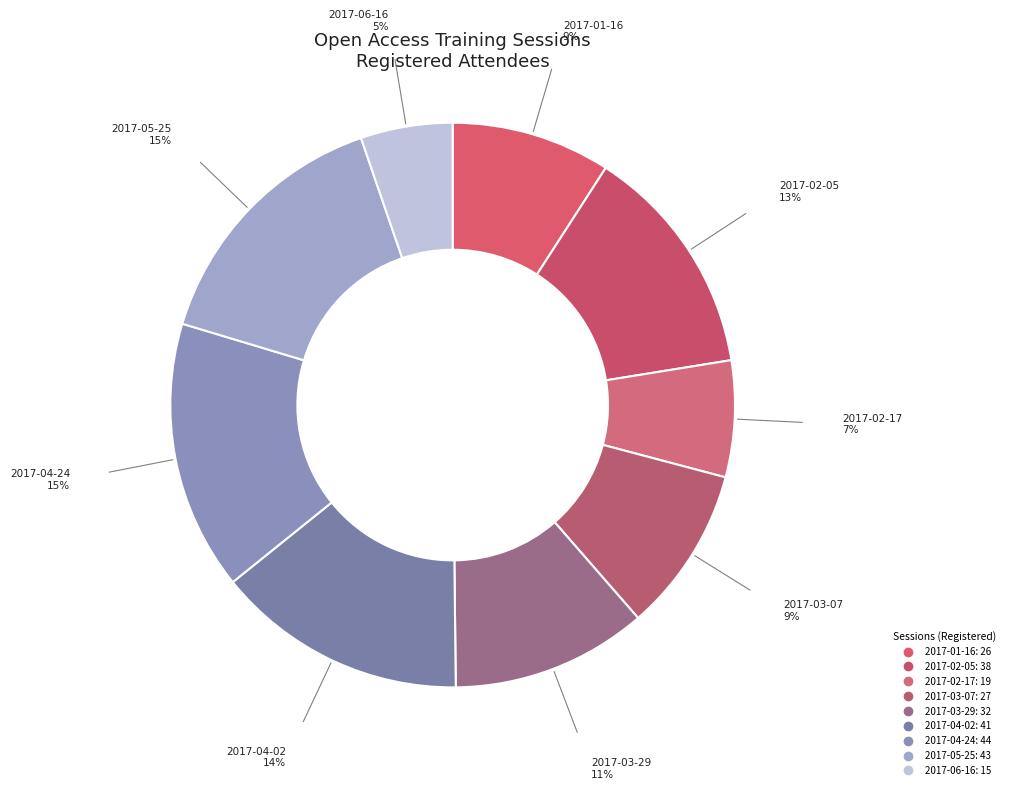

How many slices are in this pie chart?

9